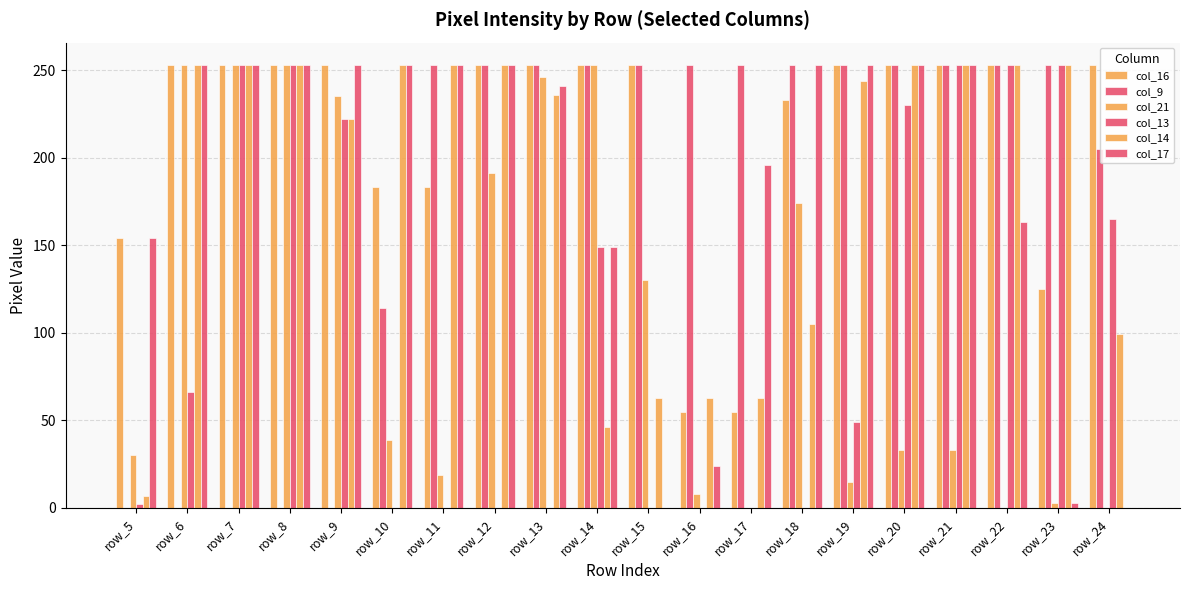

What is the sum of all col_13 values?

2148